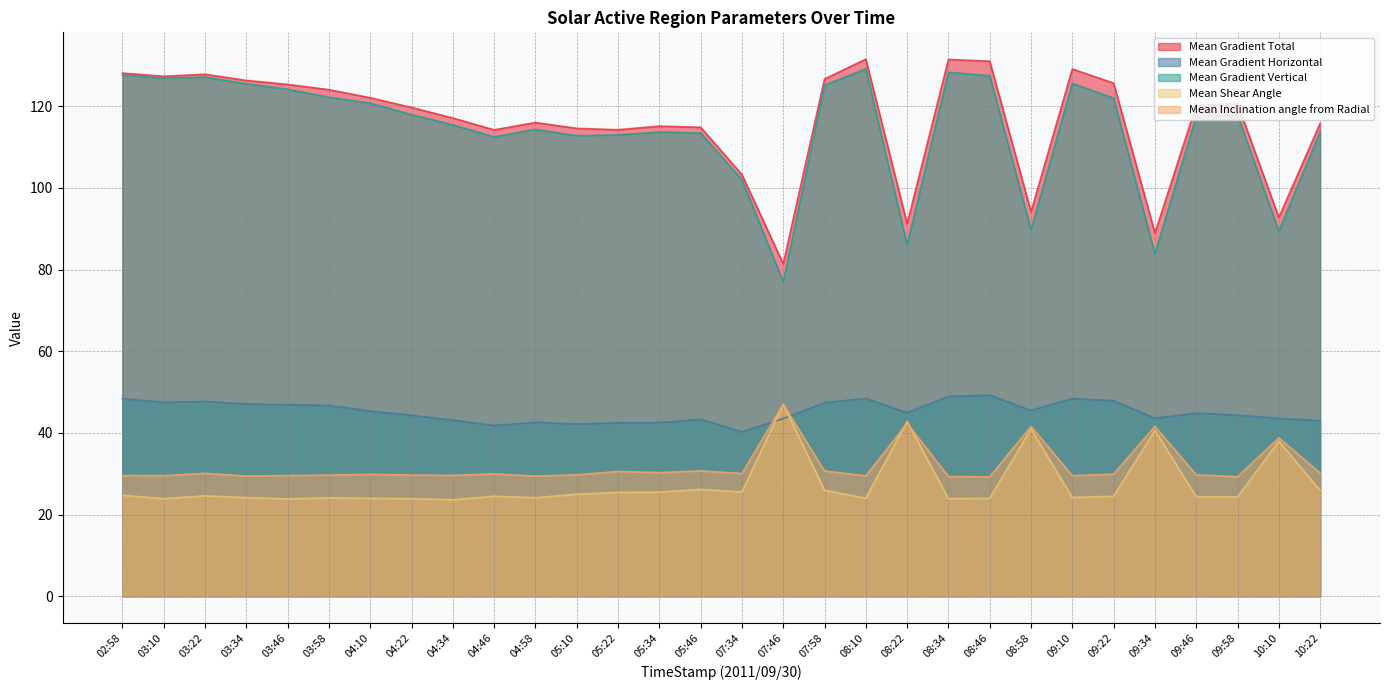

At which category does Mean Gradient Horizontal reach its first local valley?

03:10